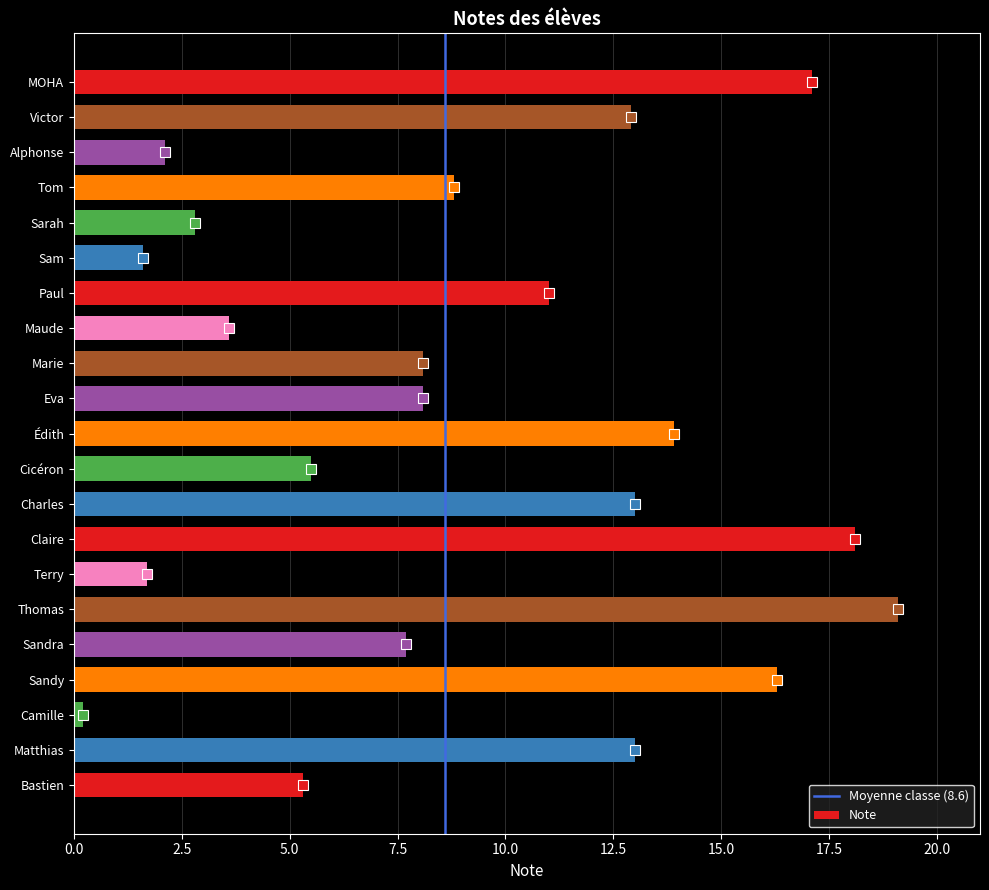

The chart shows a value of 22.0 at Édith. True or false?

False